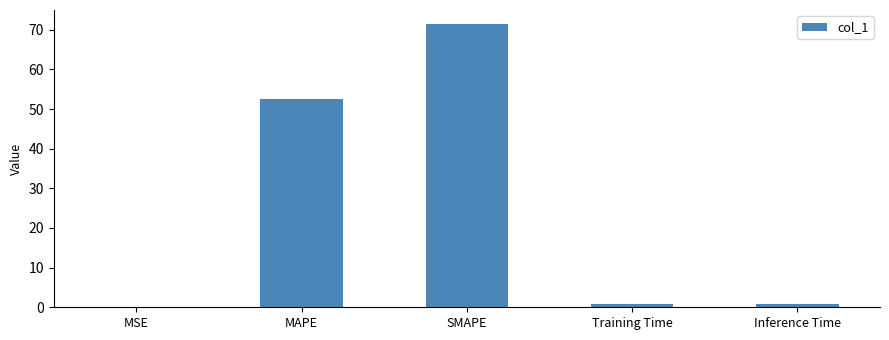

True or false: the data shows 0.7 at Training Time.

True